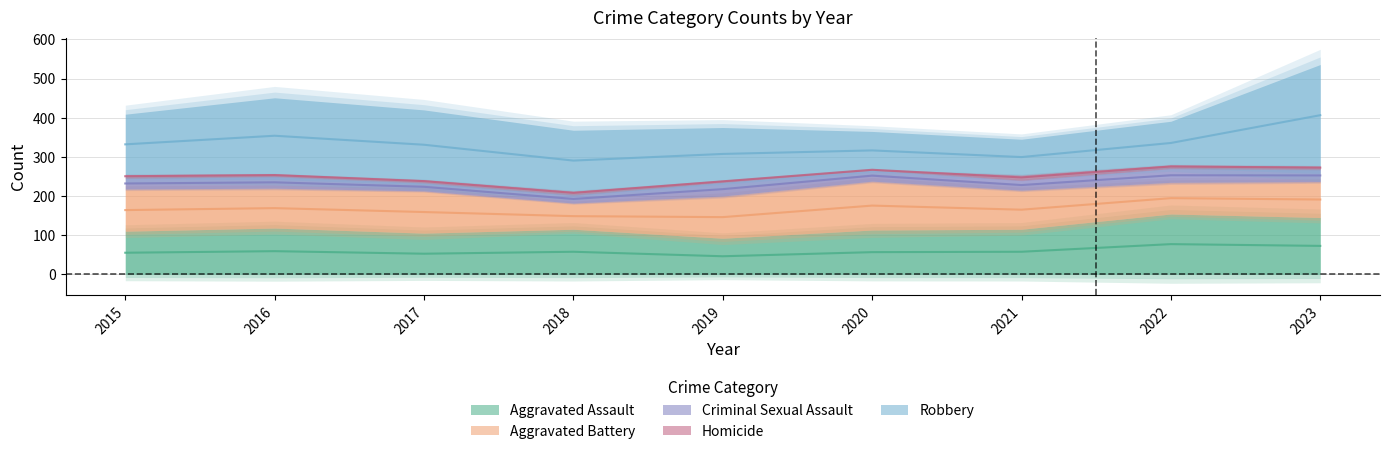

At 2019, list the series in order from smallest to largest.

Homicide, Criminal Sexual Assault, Aggravated Assault, Aggravated Battery, Robbery